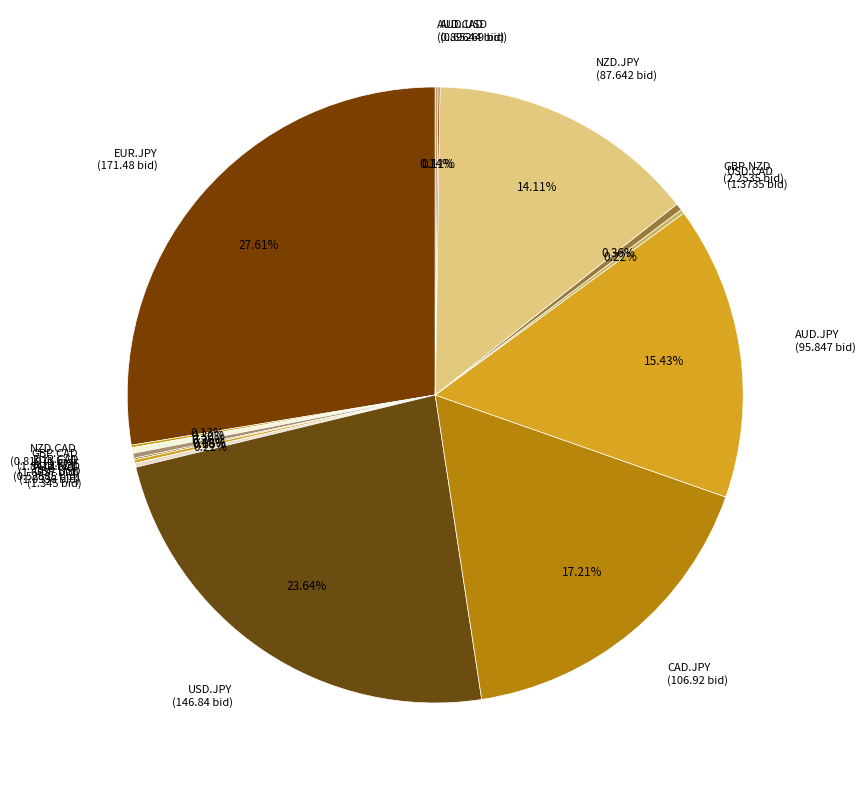

To the nearest percent, what is the combined percentage of GBP.NZD and USD.JPY?

24%